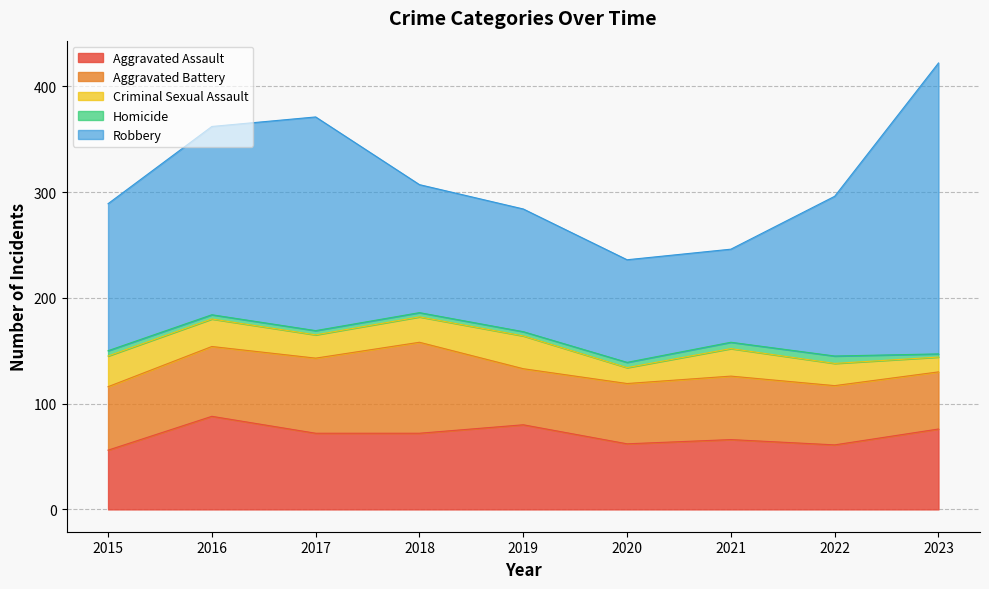

Which category has the highest value in the Homicide series?

2022